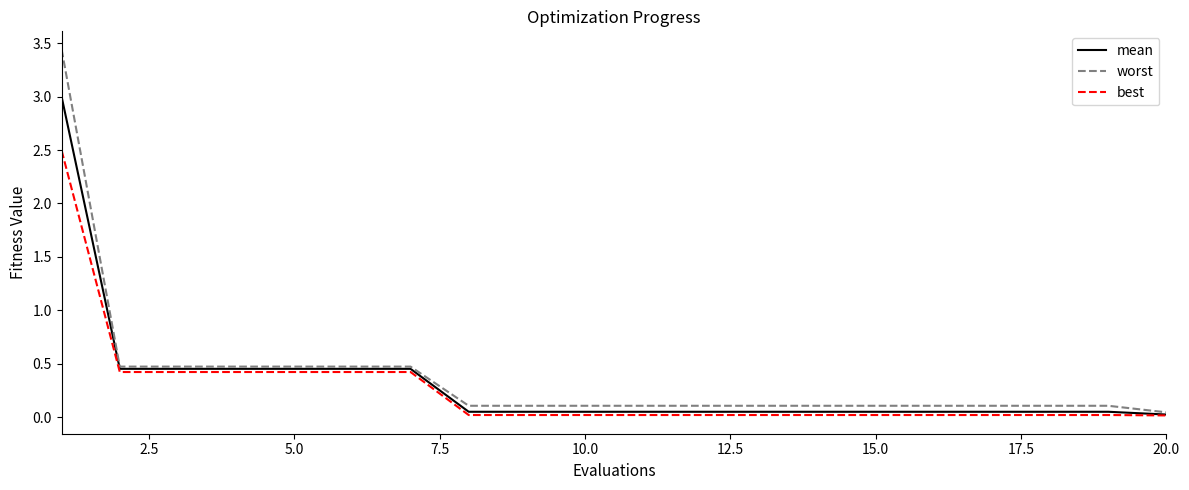

What is the highest value of the mean series?

3.0